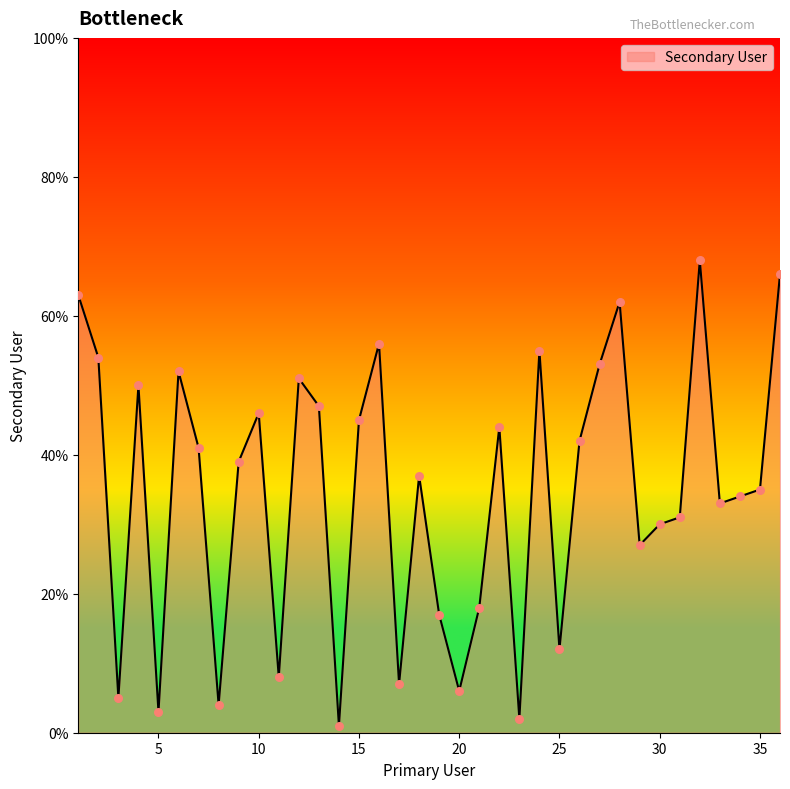

Does the chart have visible grid lines?

No